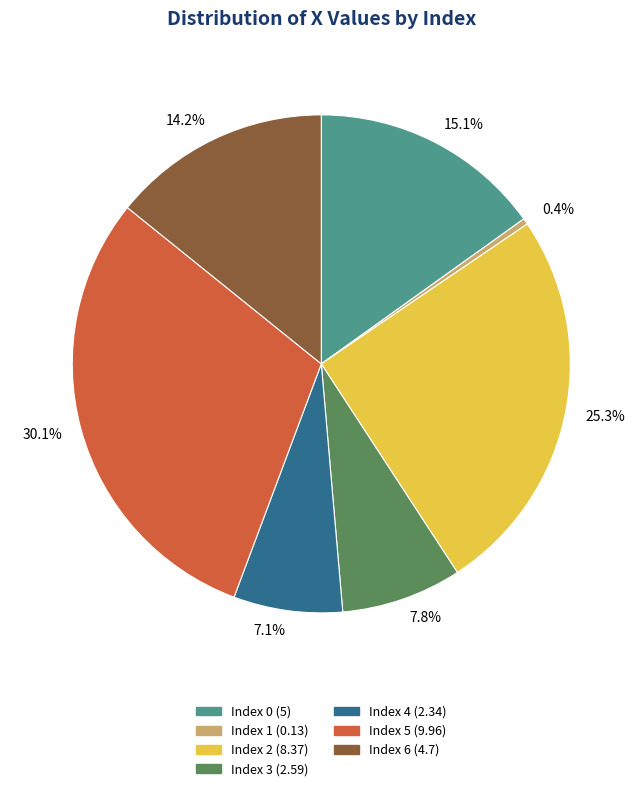

Count the number of slices in the pie.

7